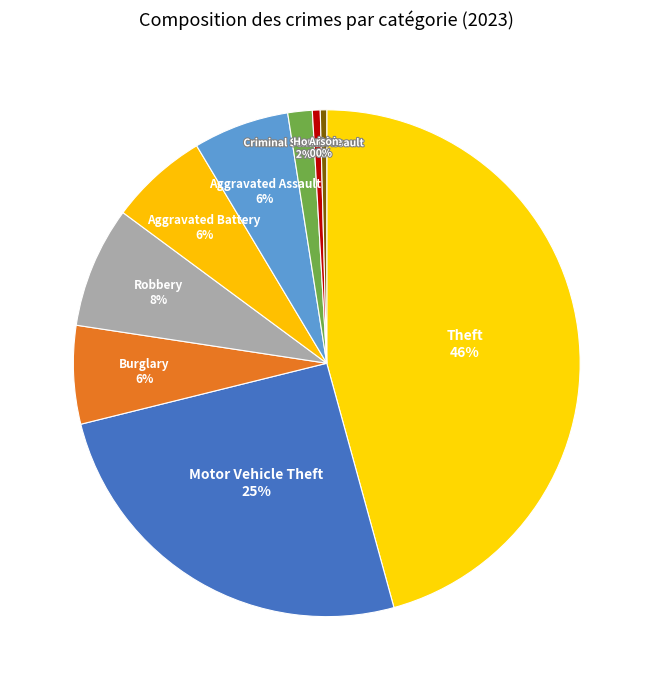

To the nearest percent, what percentage of the pie is Aggravated Assault?

6%